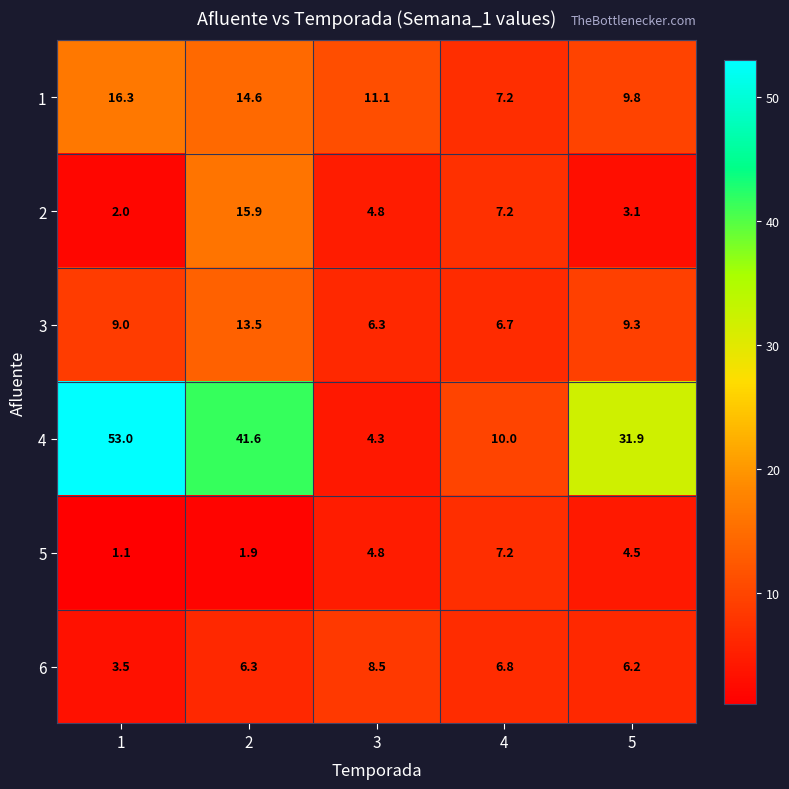

How many values in the 4 series exceed 31?

3